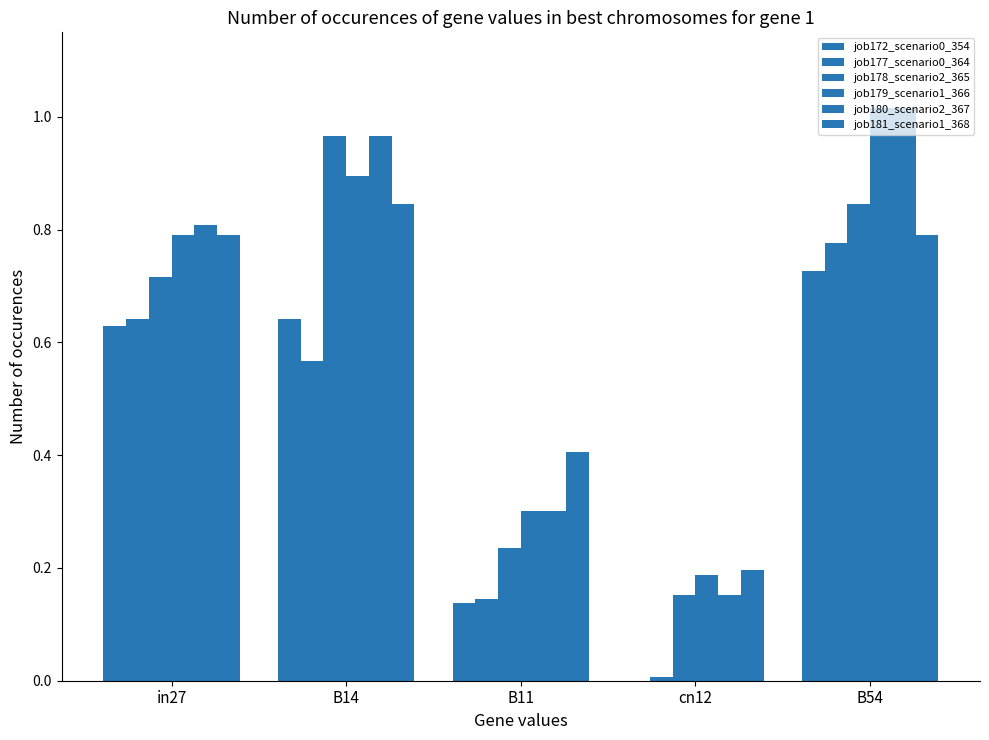

True or false: job179_scenario1_366 has a value of 0.8 at in27.

True